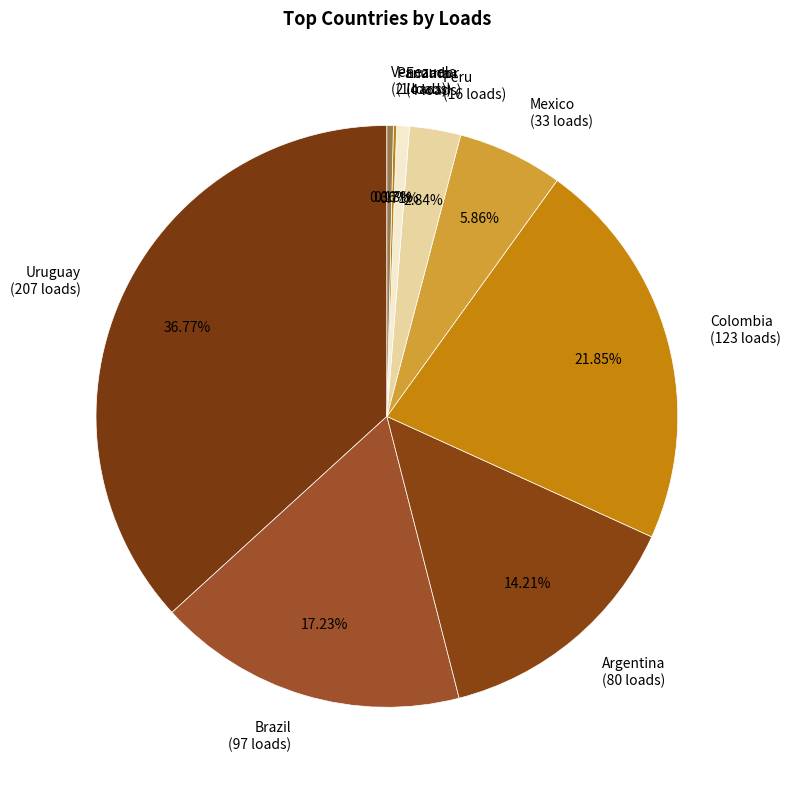

Do Argentina and Mexico together represent more than half of the pie?

No